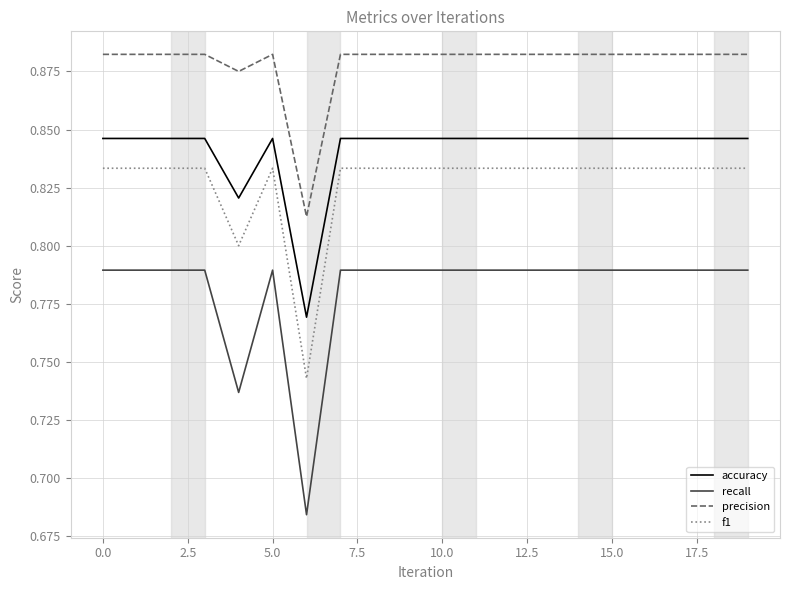

Which series has the largest total across all categories?

precision